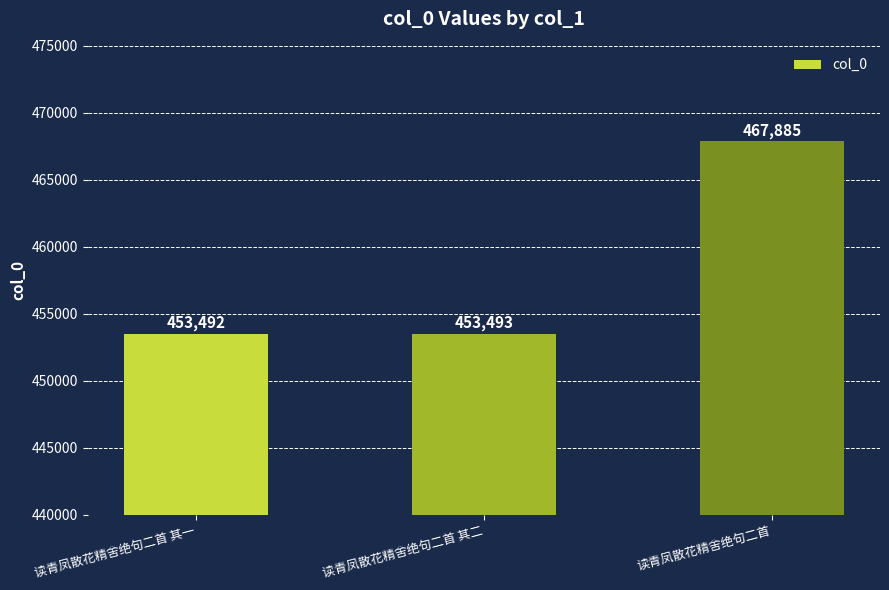

True or false: the data shows 126484 at 读青凤散花精舍绝句二首 其一.

False